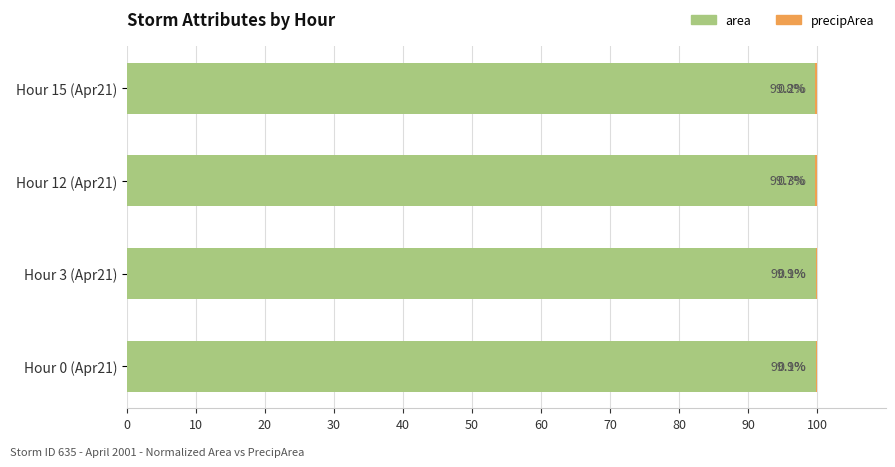

Where is area nearest to the value 99?

Hour 12 (Apr21)